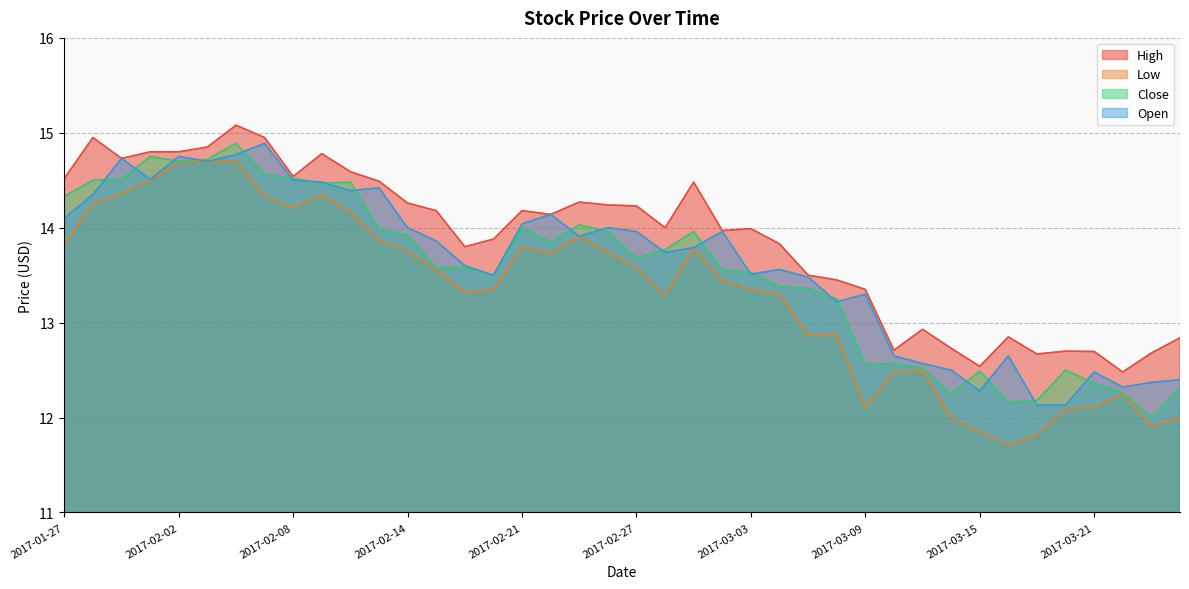

List the series in order of their peak value, lowest first.

Low, Close, Open, High